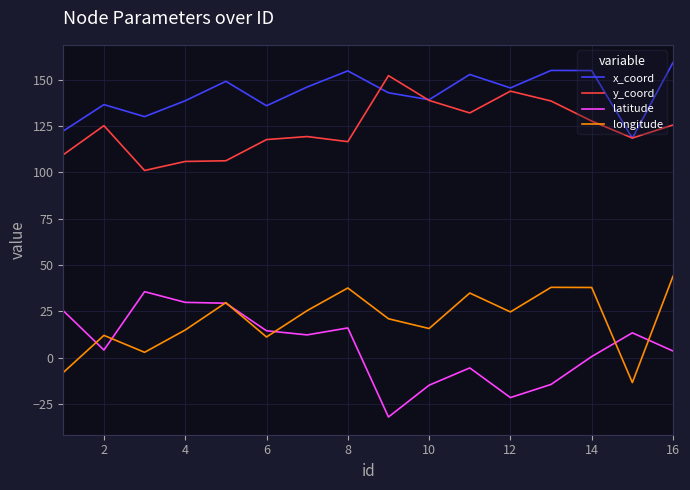

Which series has the largest total across all categories?

x_coord